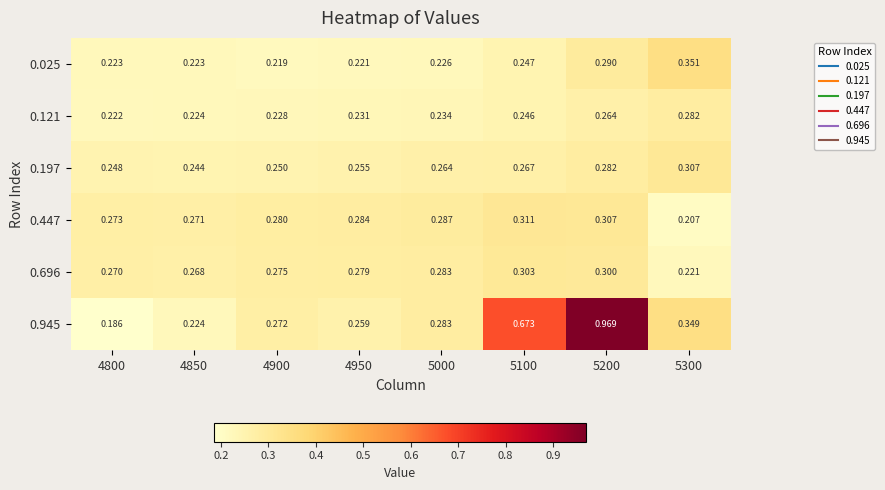

Is the value of 0.696 at 4800 greater than the value of 0.121 at 5300?

No